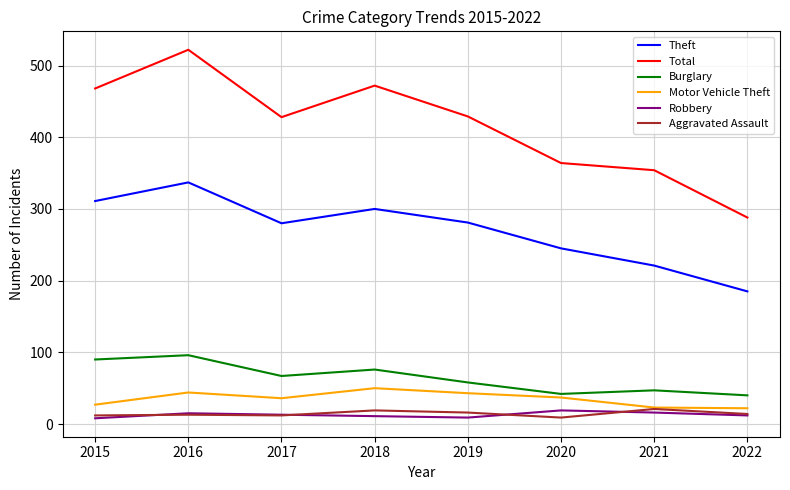

At which category is the sum across all series the highest?

2016